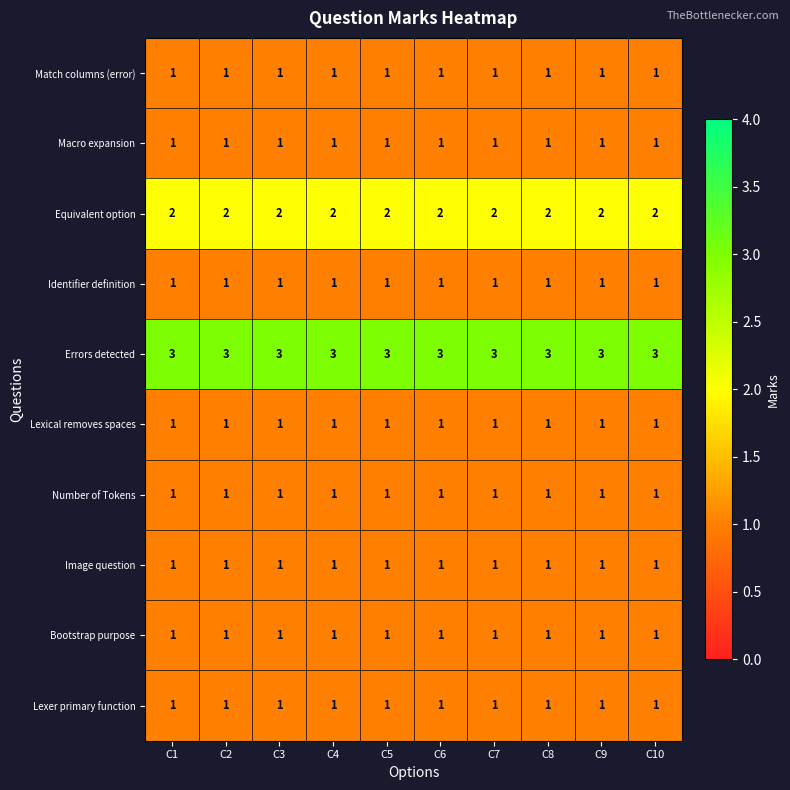

At how many categories does at least one series exceed 1?

10